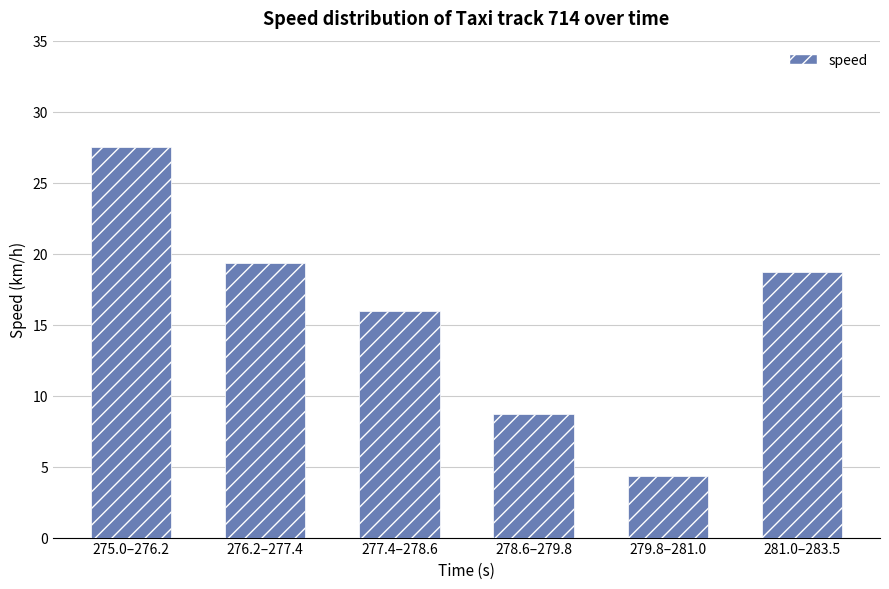

What is the label of the 1st bar from the left?

275.0–276.2